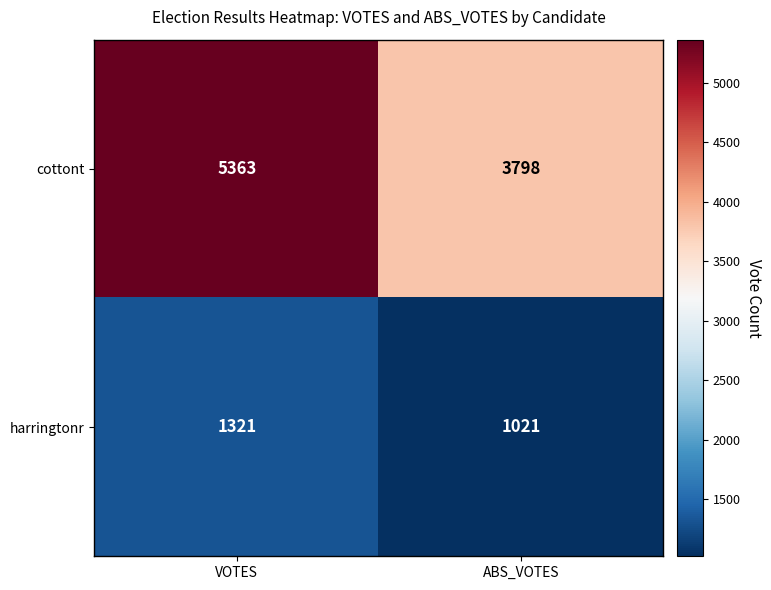

What is the greatest value displayed?

5363